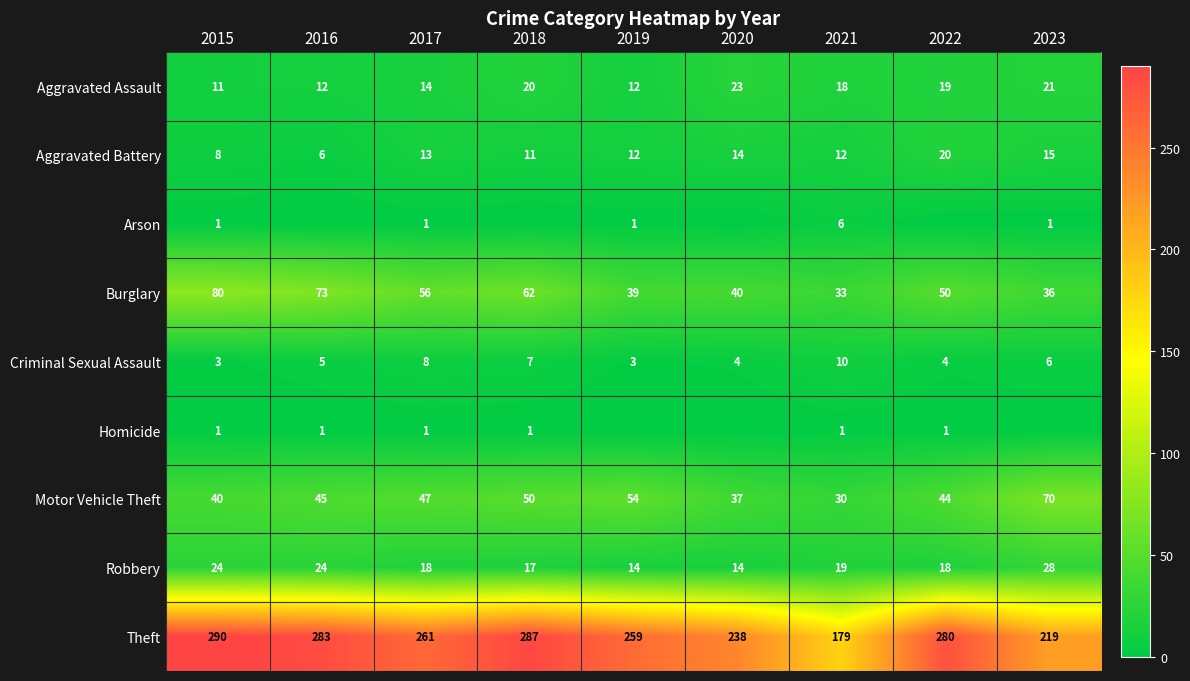

What is the total value across all series at 2017?

419